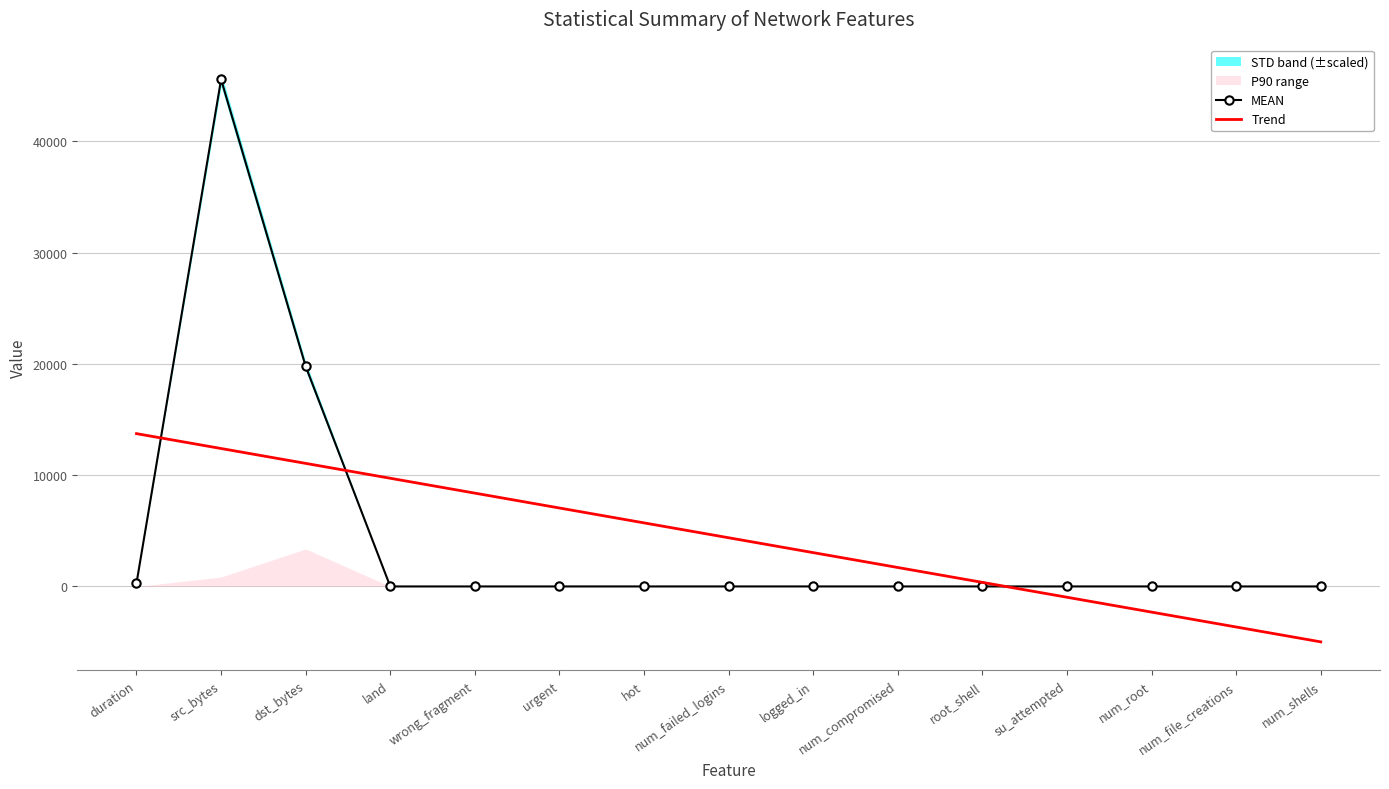

List the series in order of their overall mean, lowest first.

Trend, MEAN